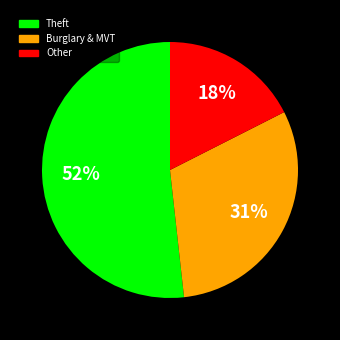

To the nearest percent, what is the difference between the largest and smallest slice percentages?

34%